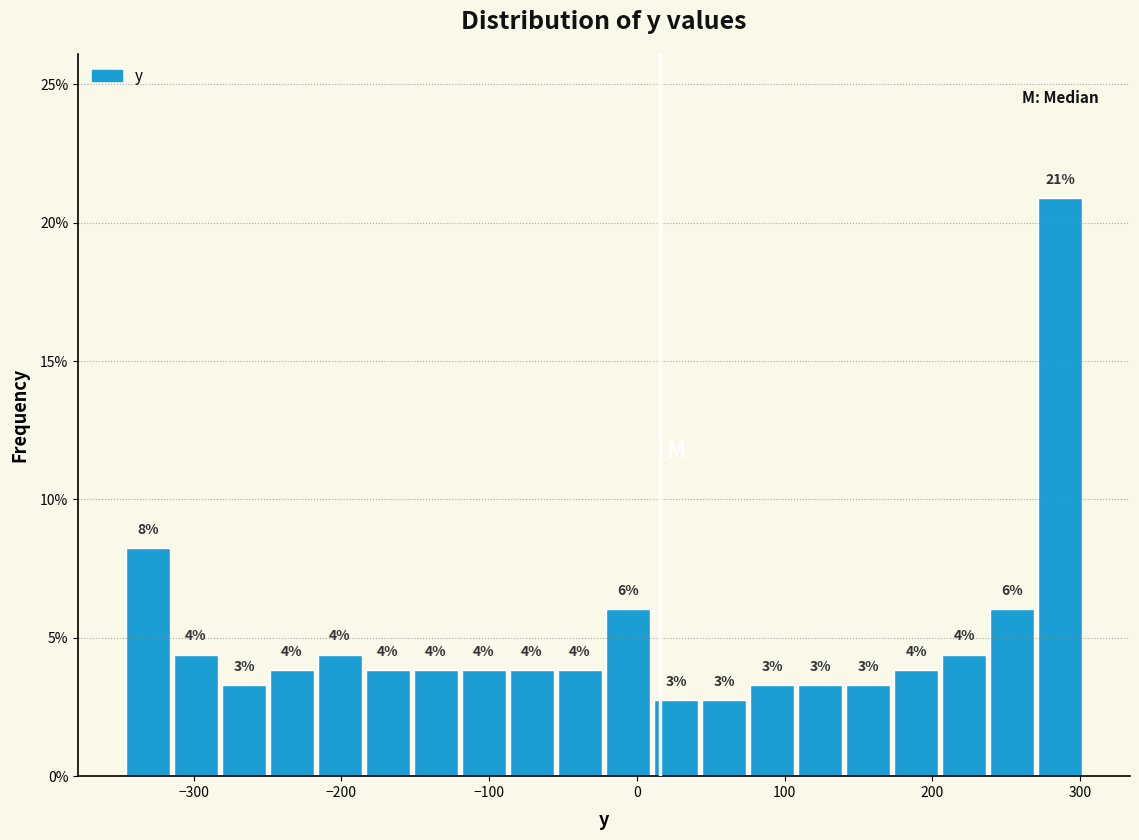

Around what value on the x-axis is the tallest bar? Give the approximate position of its centre, as read against the axis.

290